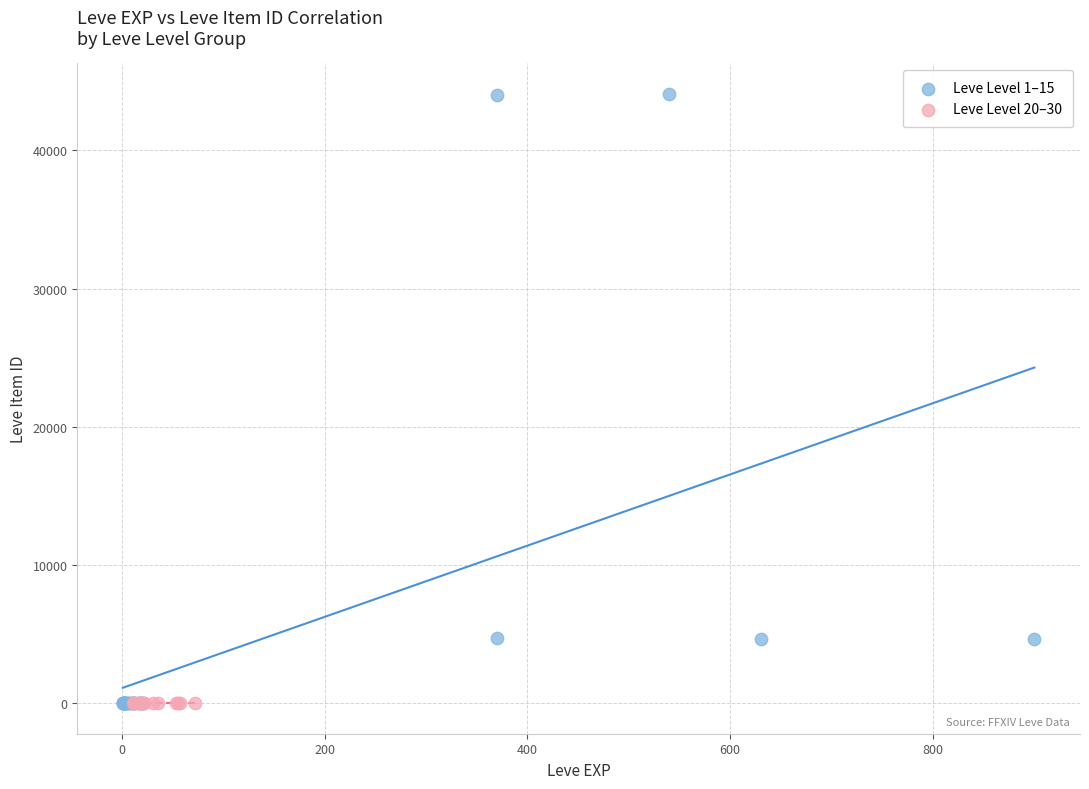

Which series has the widest spread of Y values?

Leve Level 1–15